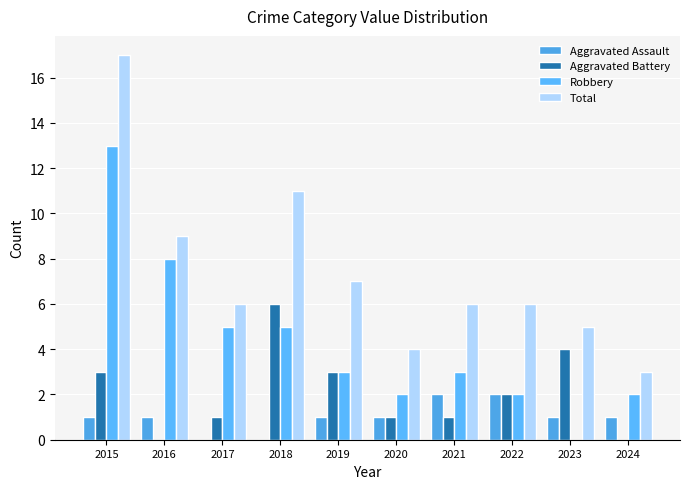

What are all the series names shown in the legend?

Aggravated Assault, Aggravated Battery, Robbery, Total